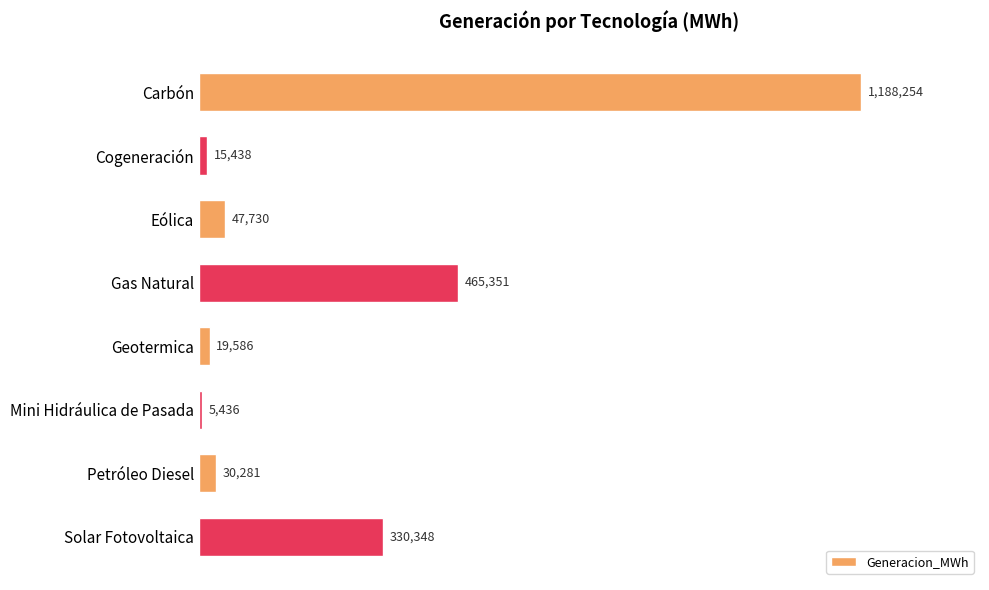

What is the smallest value displayed?

5435.7